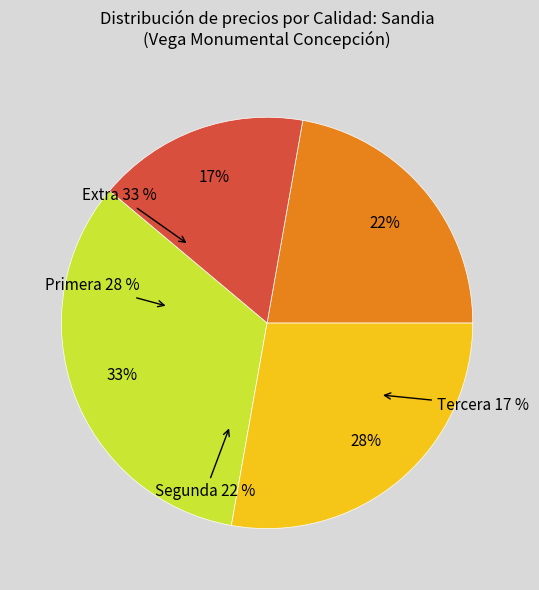

What is the largest slice in the pie chart?

Extra